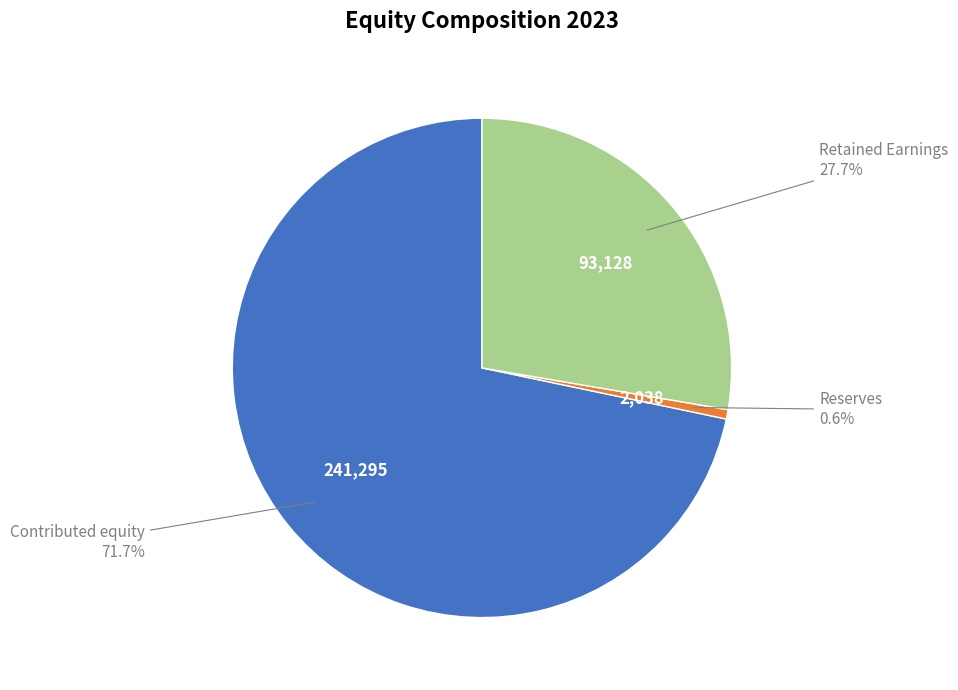

Is there a majority slice in this chart?

Yes